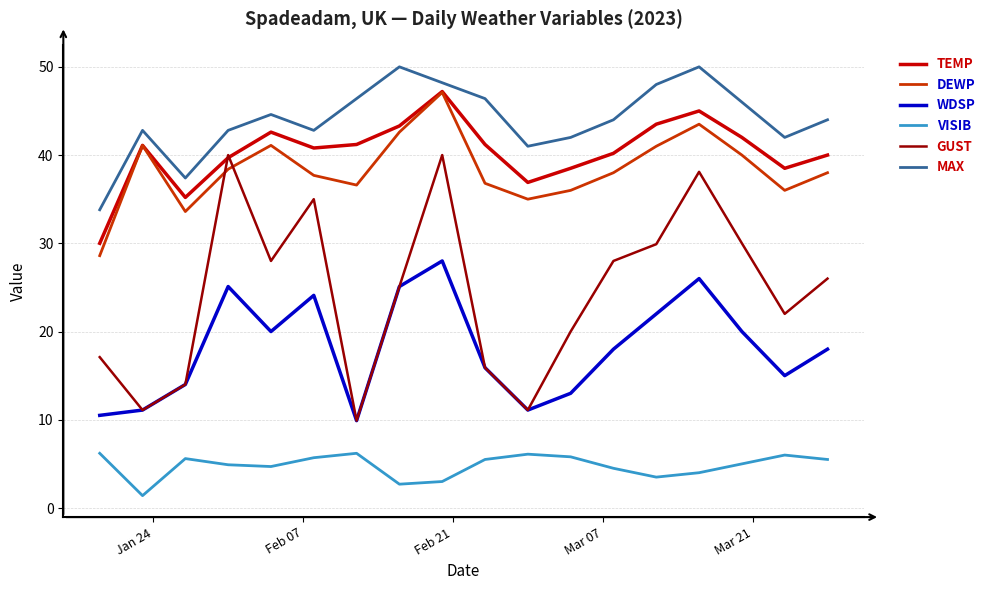

Which series has the largest range (max minus min)?

GUST